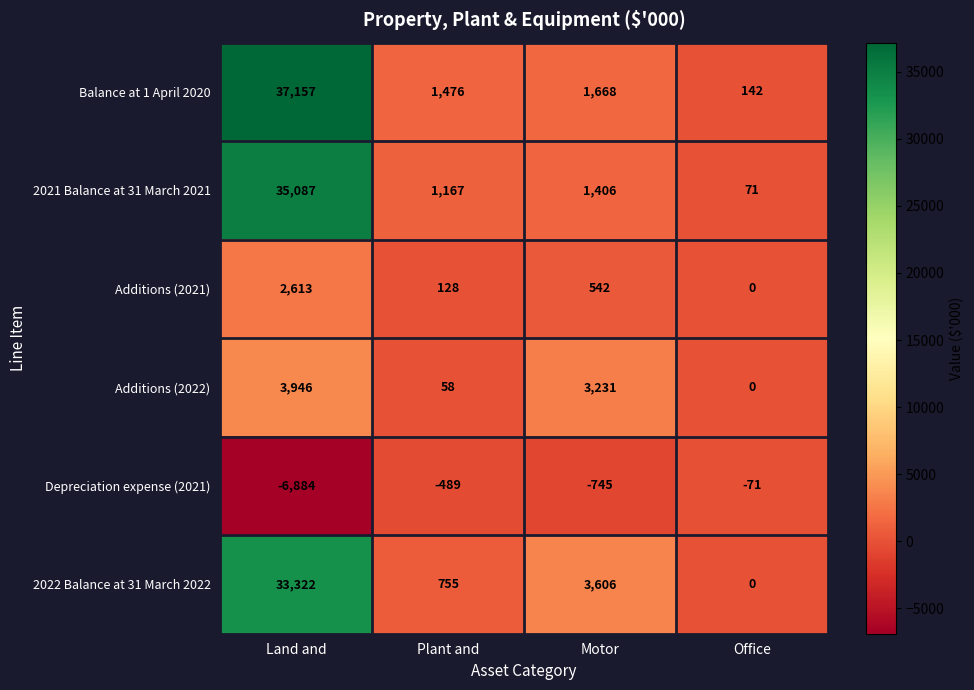

What is the difference between the maximum and minimum values in the Depreciation expense (2021) series?

6813